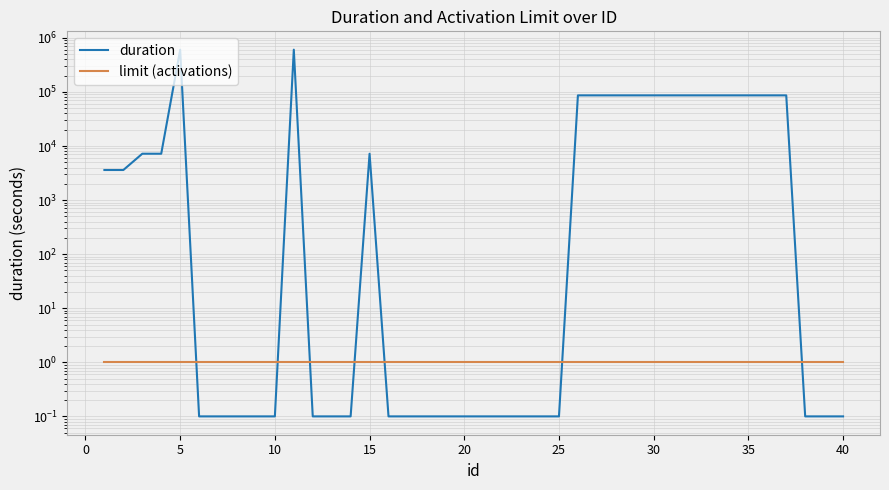

List the series in order of their peak value, highest first.

duration, limit (activations)